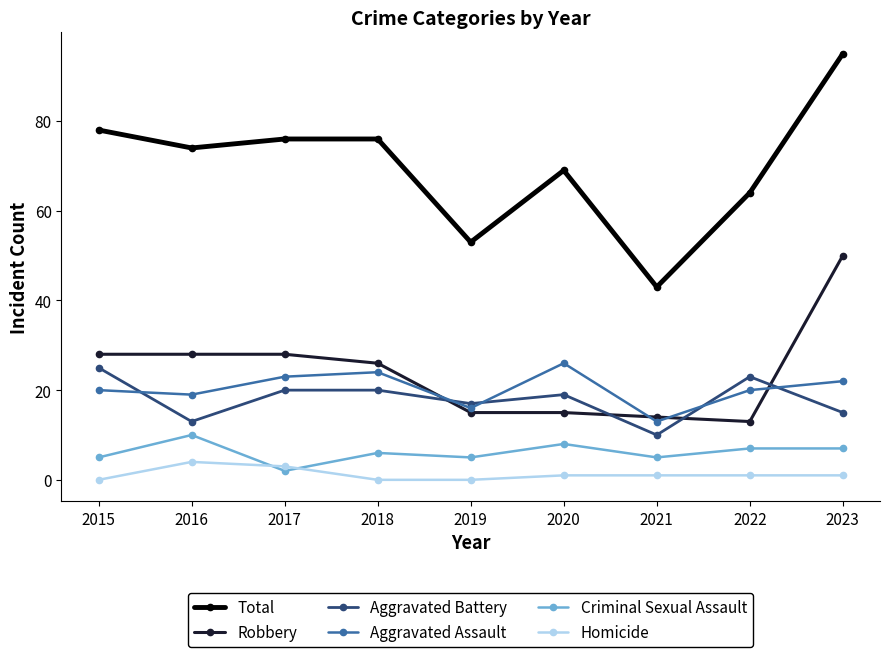

What are all the series names shown in the legend?

Total, Robbery, Aggravated Battery, Aggravated Assault, Criminal Sexual Assault, Homicide